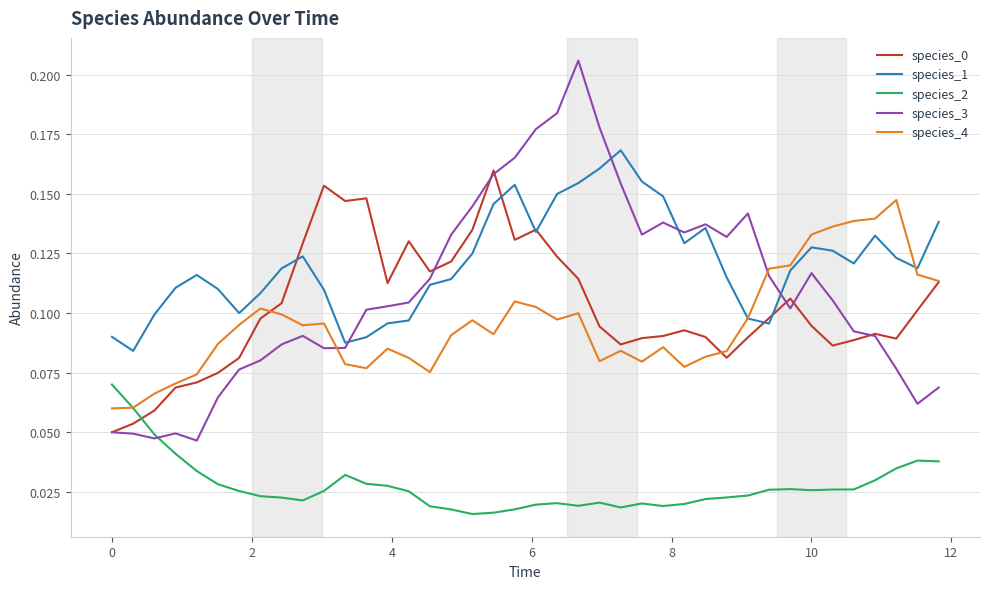

How many lines are shown in the chart?

5